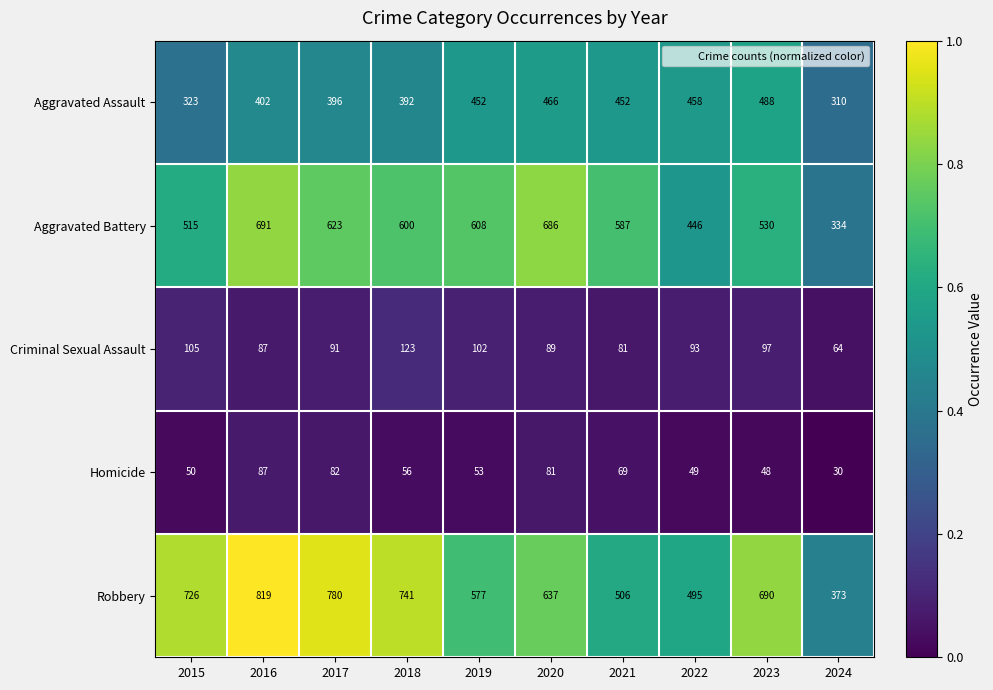

At which label is Homicide closest to 58?

2018